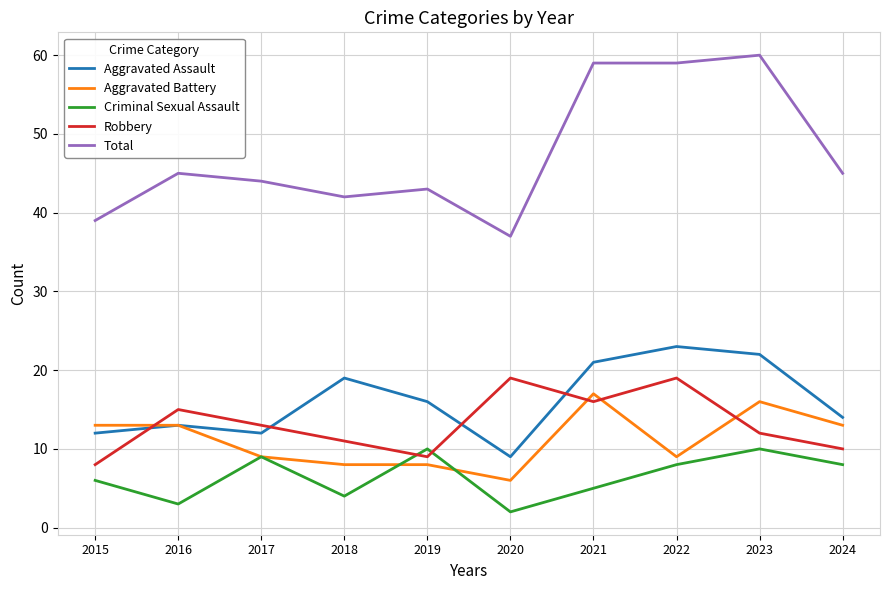

List the series in order of their peak value, highest first.

Total, Aggravated Assault, Robbery, Aggravated Battery, Criminal Sexual Assault